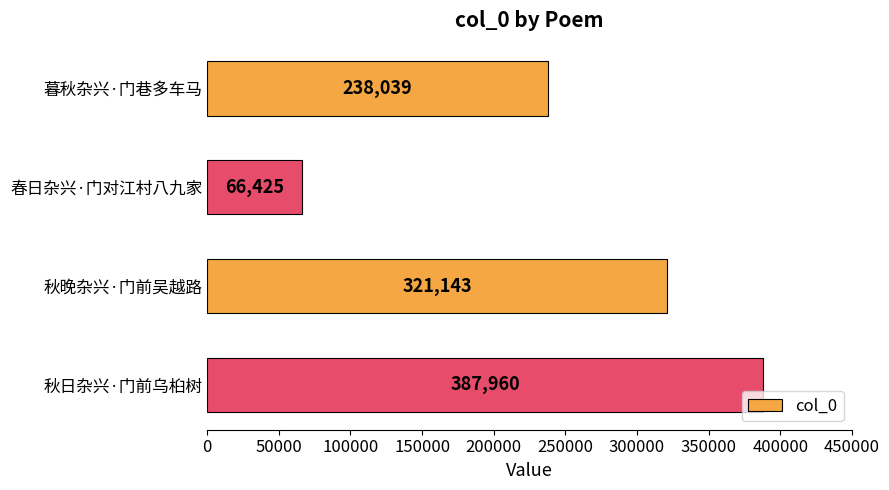

List the labels in order of value, smallest first.

春日杂兴·门对江村八九家, 暮秋杂兴·门巷多车马, 秋晚杂兴·门前吴越路, 秋日杂兴·门前乌桕树